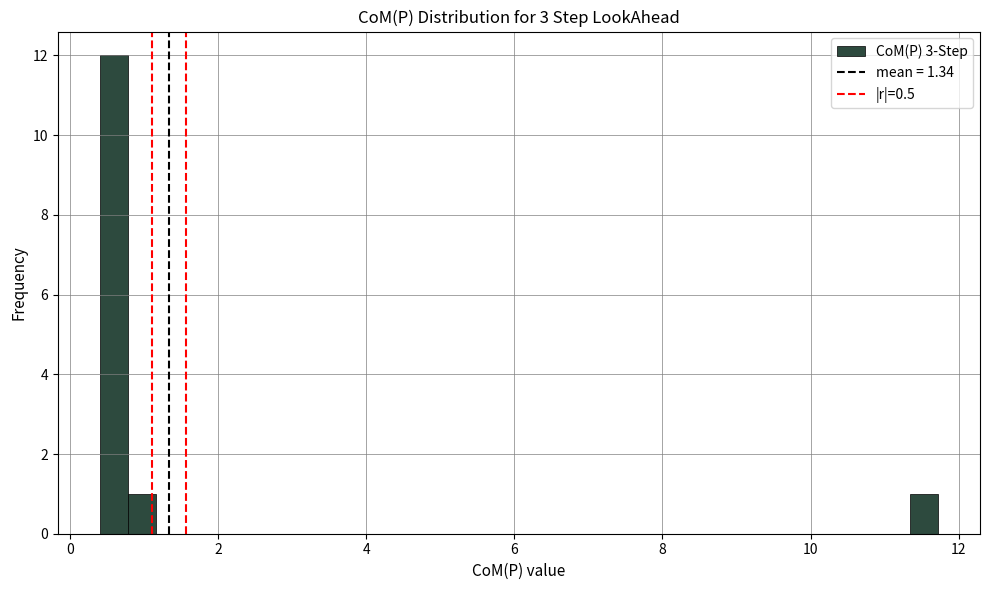

Around what value on the x-axis is the tallest bar? Give the approximate position of its centre, as read against the axis.

0.6